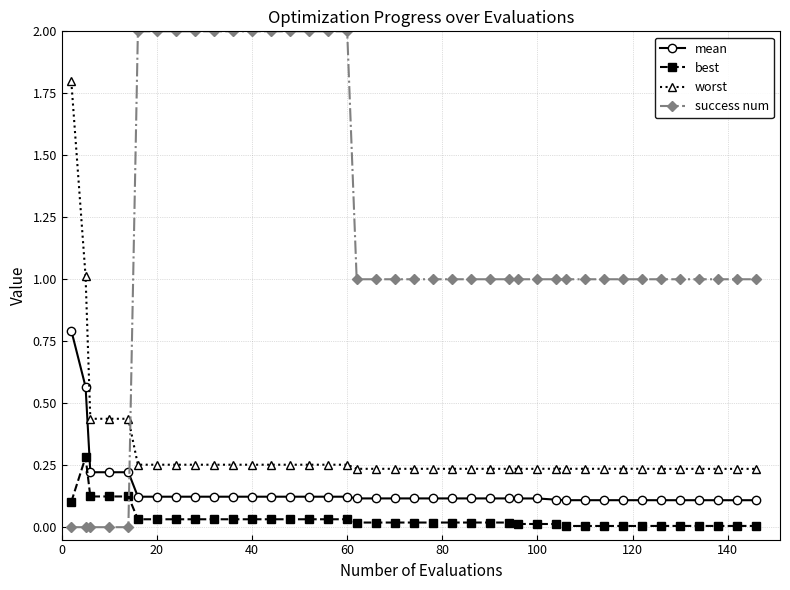

List the series in order of their peak value, lowest first.

best, mean, worst, success num